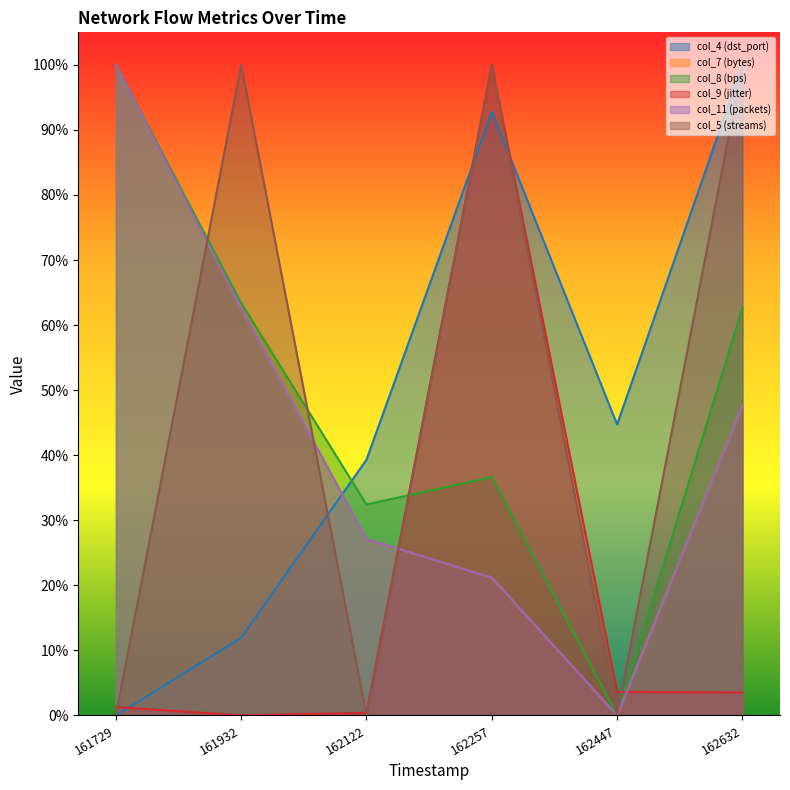

Where is the first local minimum for col_8 (bps)?

20250118162122